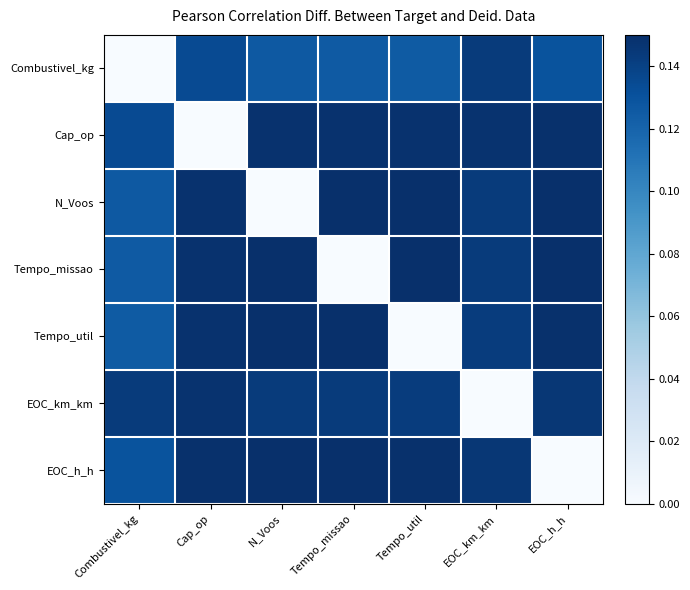

Which series has the largest range (max minus min)?

Tempo_missao